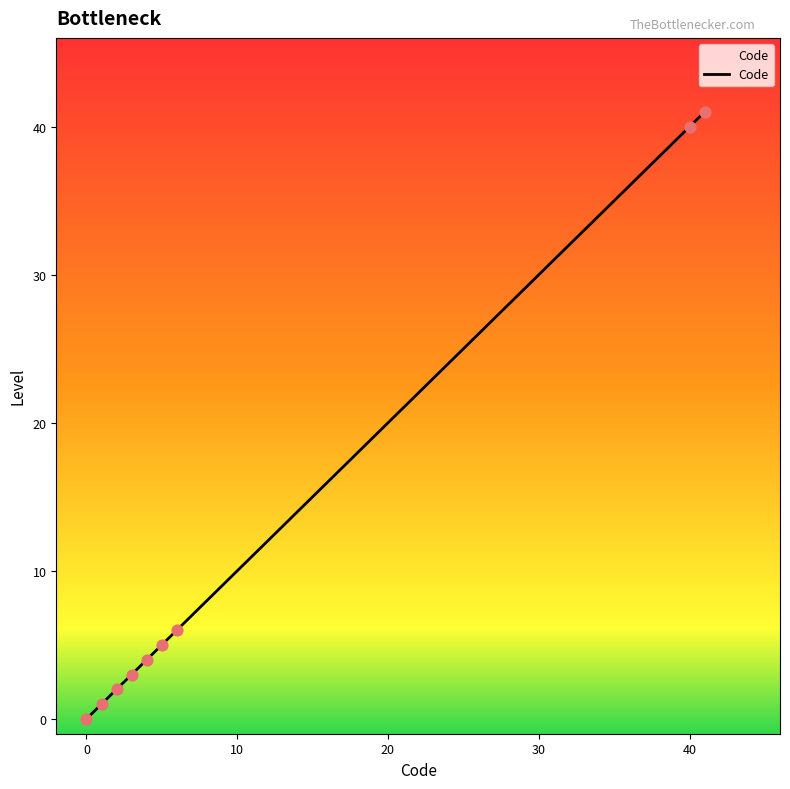

What is the difference between the maximum and minimum values?

41